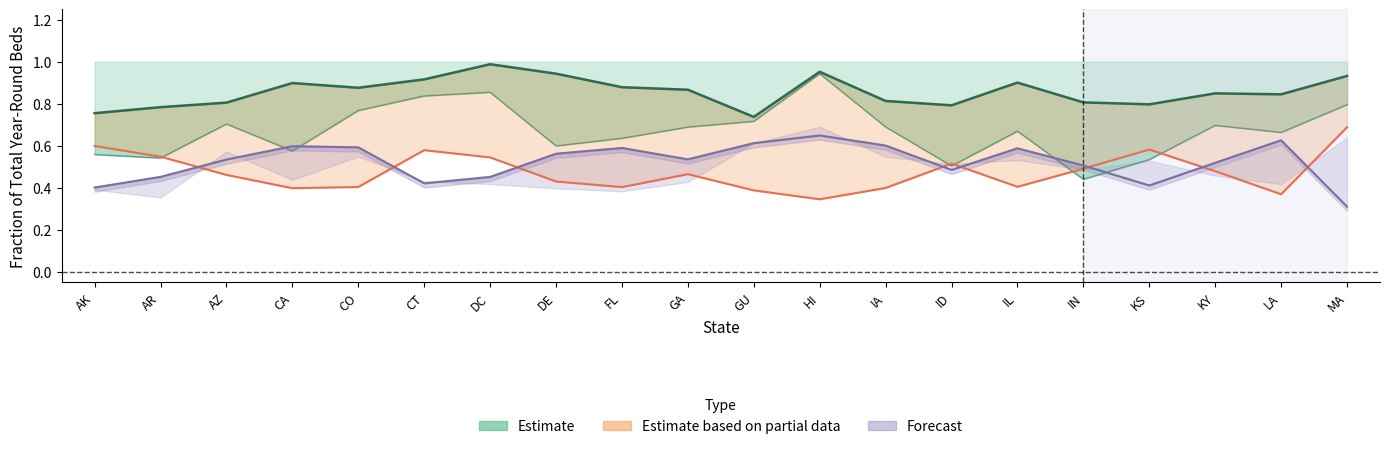

Reading left to right, what are all the values shown in this chart?

Estimate: 0.8	0.8	0.8	0.9	0.9	0.9	1.0	0.9	0.9	0.9	0.7	1.0	0.8	0.8	0.9	0.8	0.8	0.8	0.8	0.9
Estimate based on partial data: 0.6	0.5	0.5	0.4	0.4	0.6	0.5	0.4	0.4	0.5	0.4	0.3	0.4	0.5	0.4	0.5	0.6	0.5	0.4	0.7
Forecast: 0.4	0.5	0.5	0.6	0.6	0.4	0.5	0.6	0.6	0.5	0.6	0.6	0.6	0.5	0.6	0.5	0.4	0.5	0.6	0.3